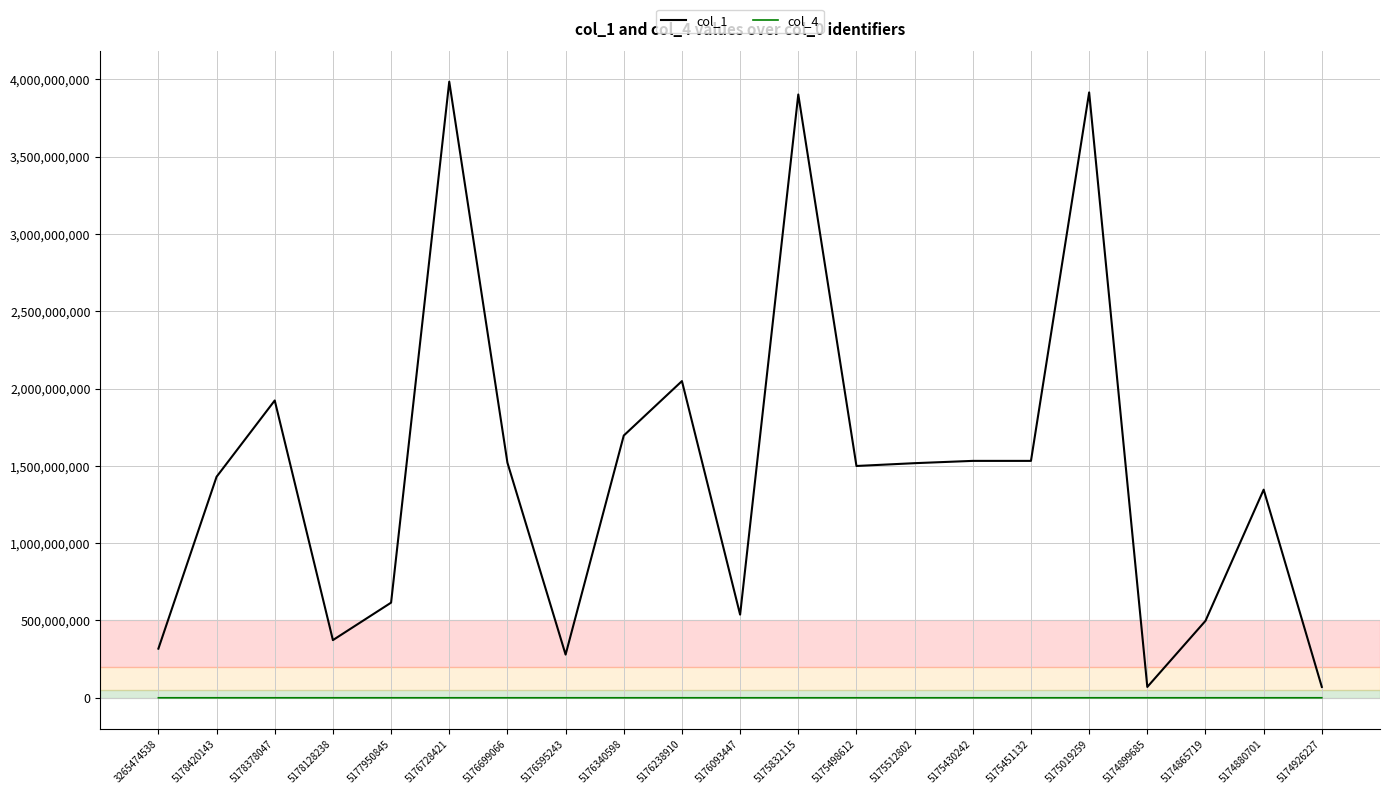

Is this an area chart (filled region under the line)?

No